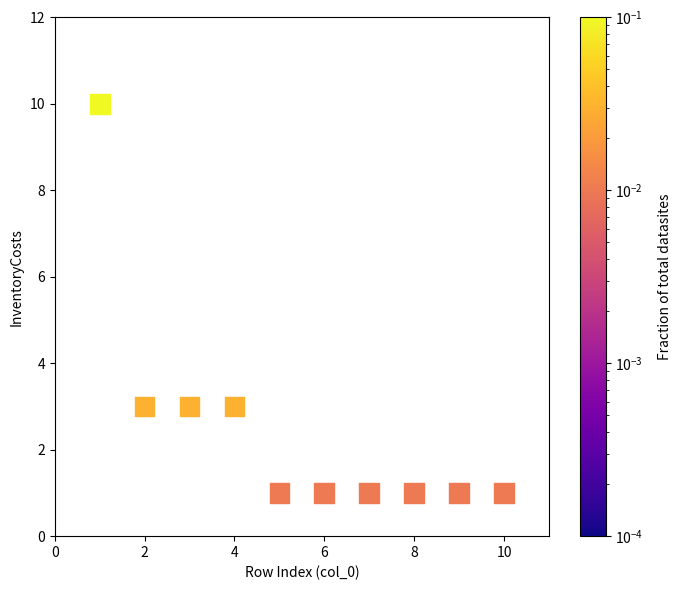

What is the average X value?

6